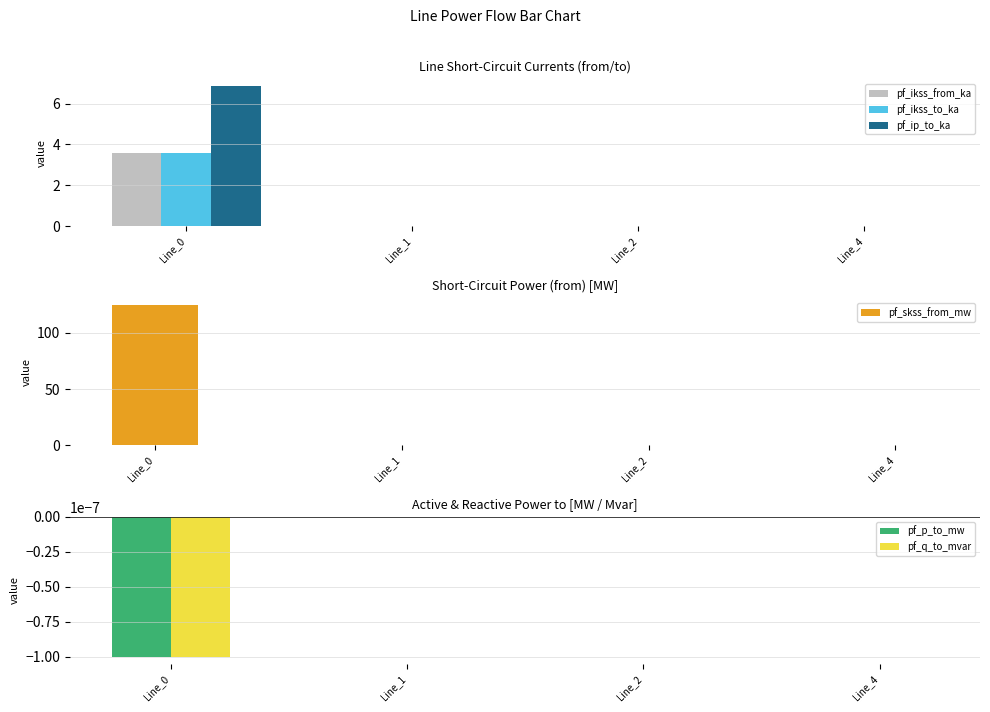

Where is pf_q_to_mvar nearest to the value 0?

Line_4